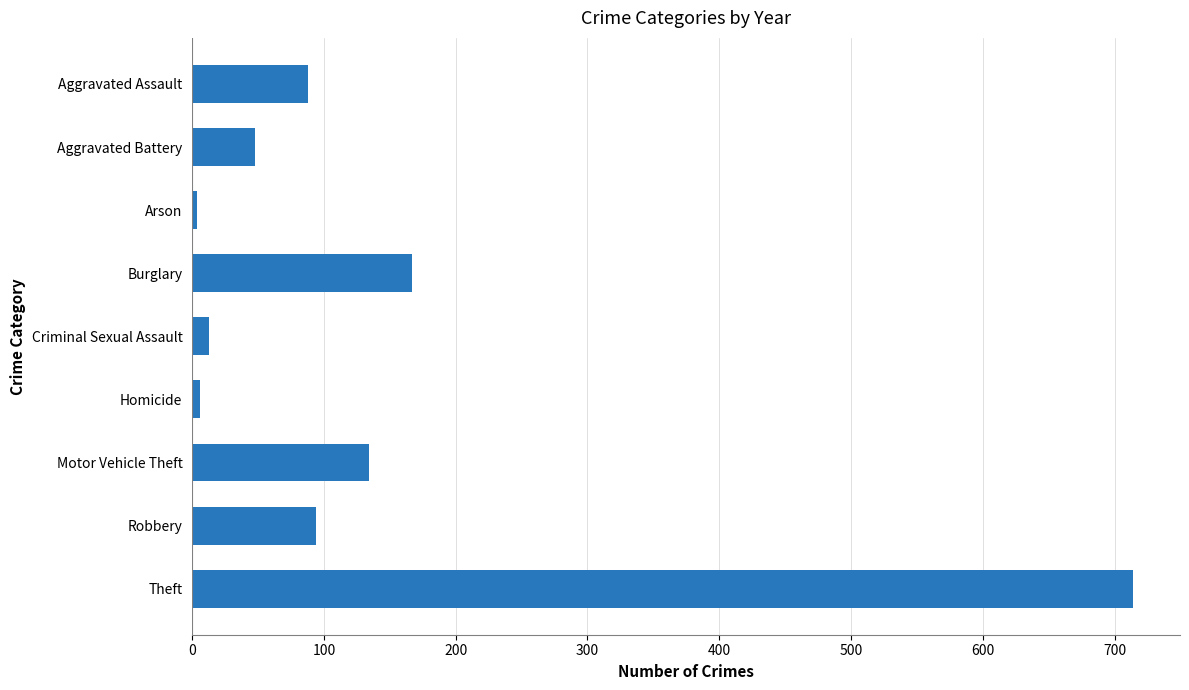

True or false: the data shows 86 at Aggravated Battery.

False